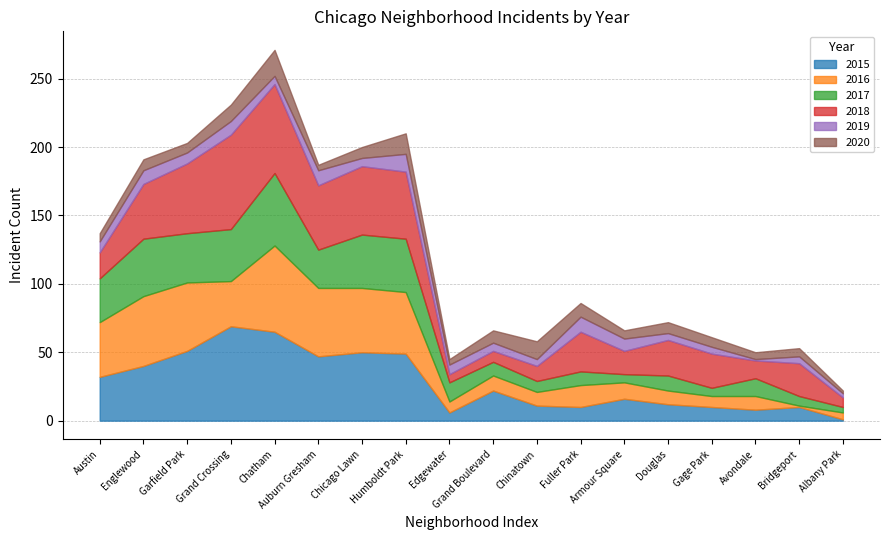

What is the label of the 15th point from the right?

Grand Crossing